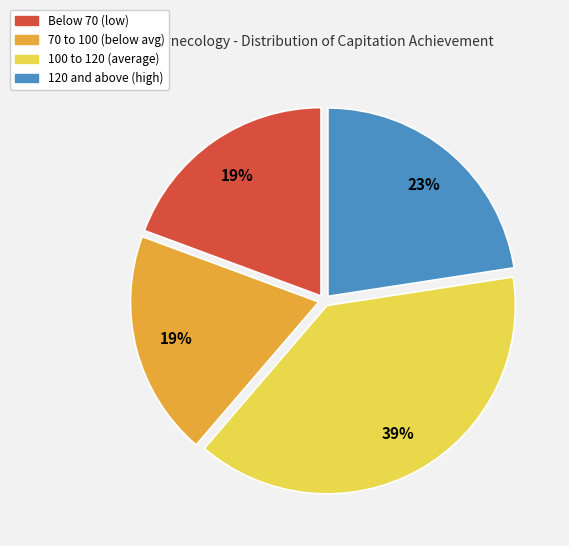

Is there any slice that represents more than half of the pie?

No